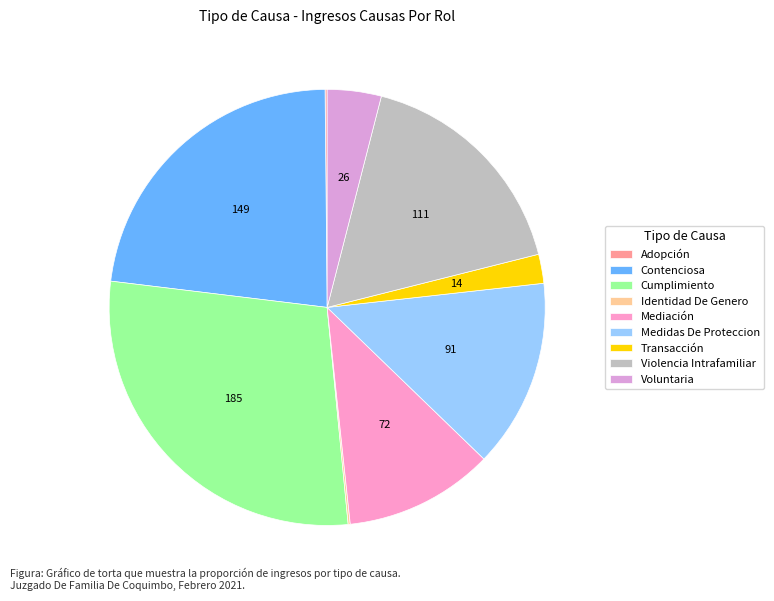

To the nearest percent, what is the difference between the largest and smallest slice percentages?

28%